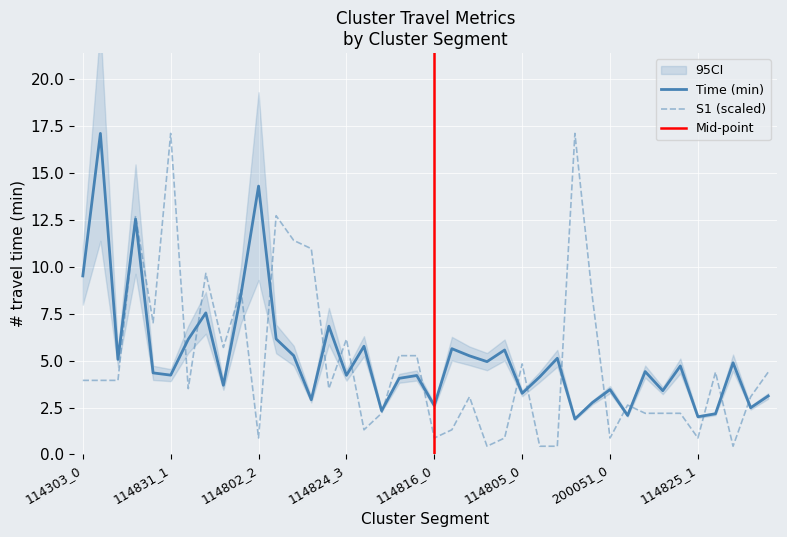

Is the value of time_min at 114825_4 greater than the value of S1 at 114831_0?

No